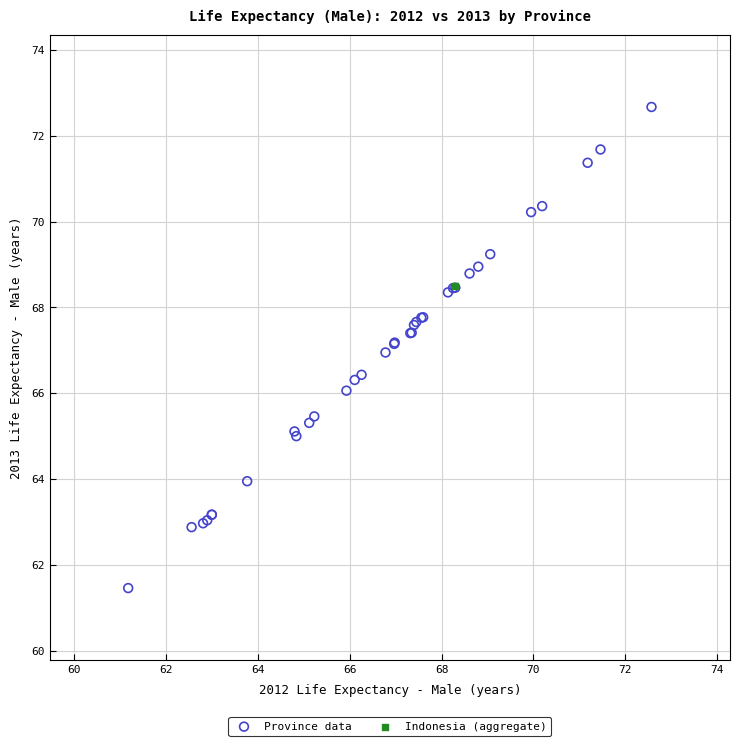

What are all the series names shown in the legend?

Province data, Indonesia (aggregate)